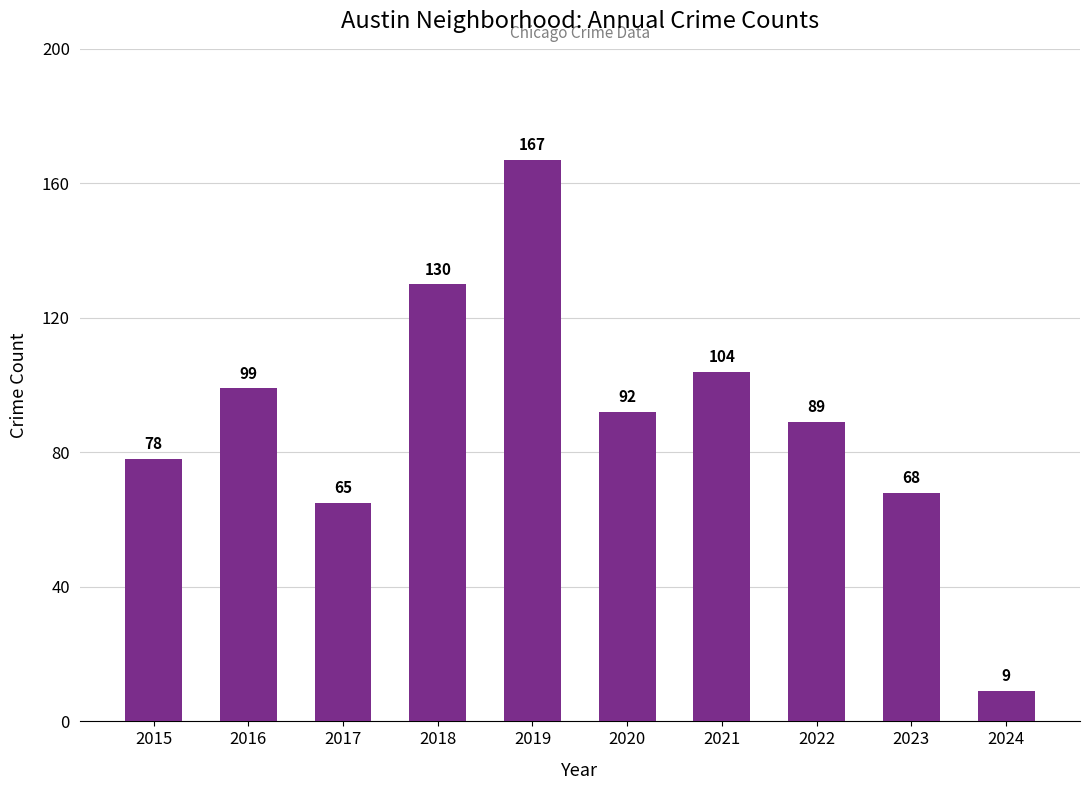

At which category does the chart reach its minimum across all series?

2024